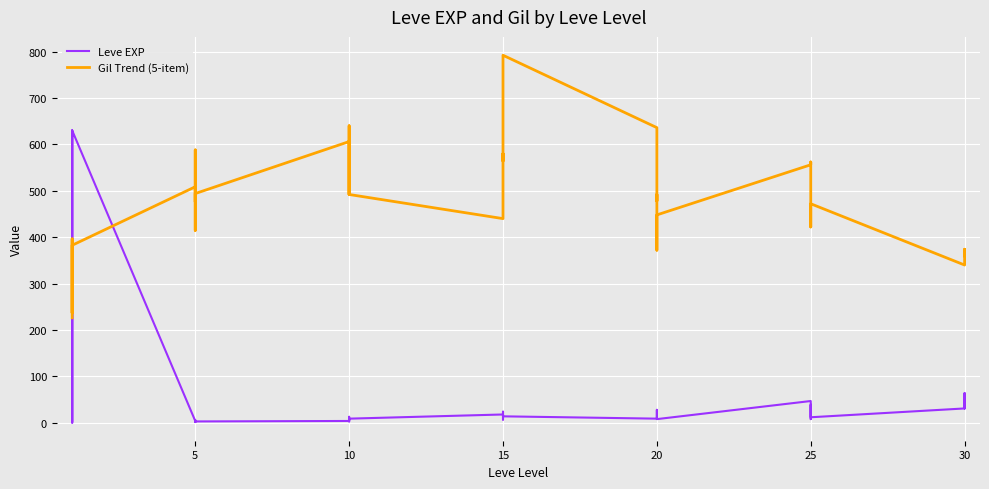

What is the difference between the Gil Trend (5-item) values at 29 and 28?

76.0